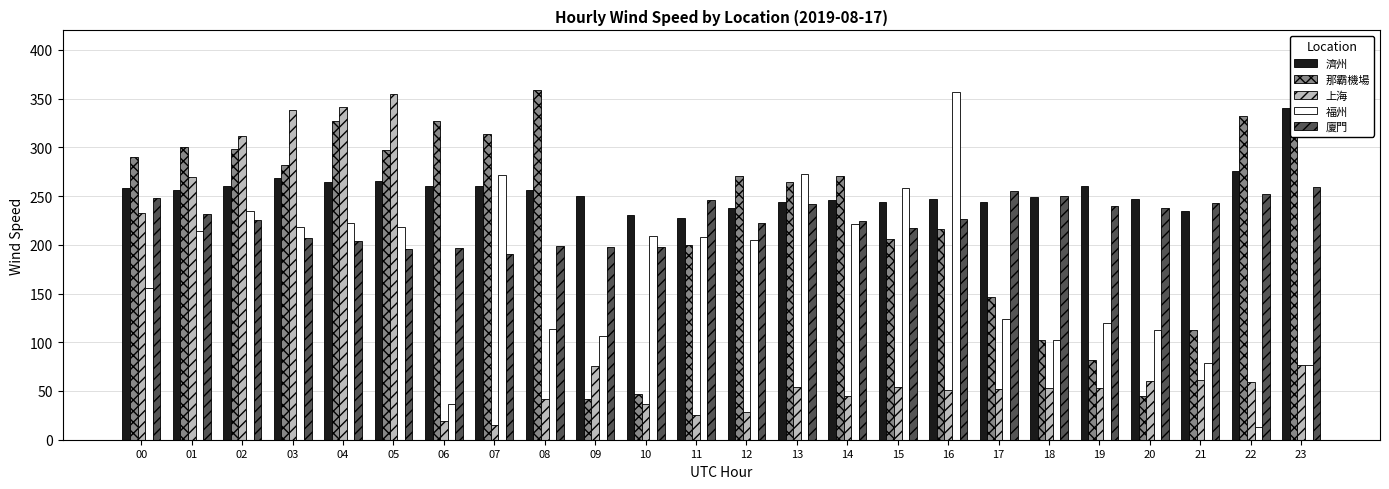

Is it true that 上海 equals 42.3 at 08?

True